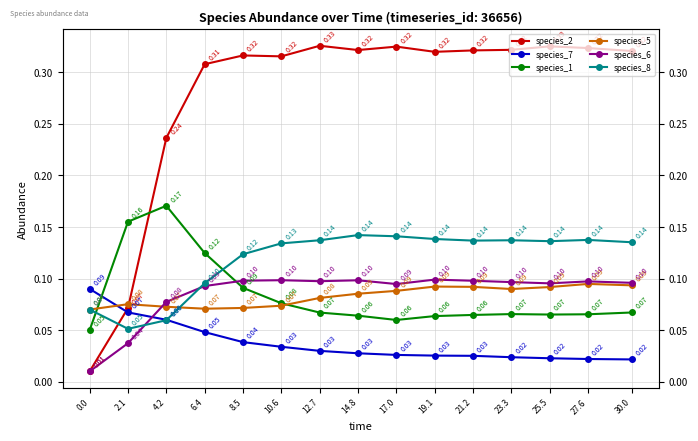

Which series has the largest total across all categories?

species_2